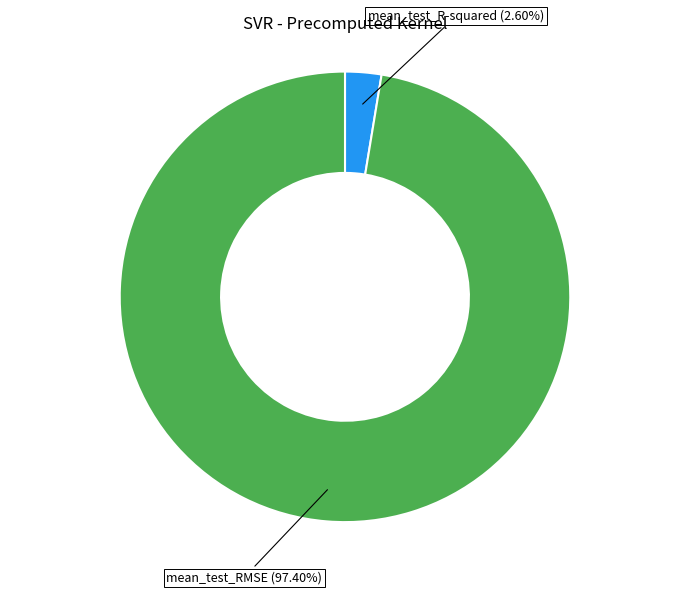

Is there any slice that represents more than half of the pie?

Yes